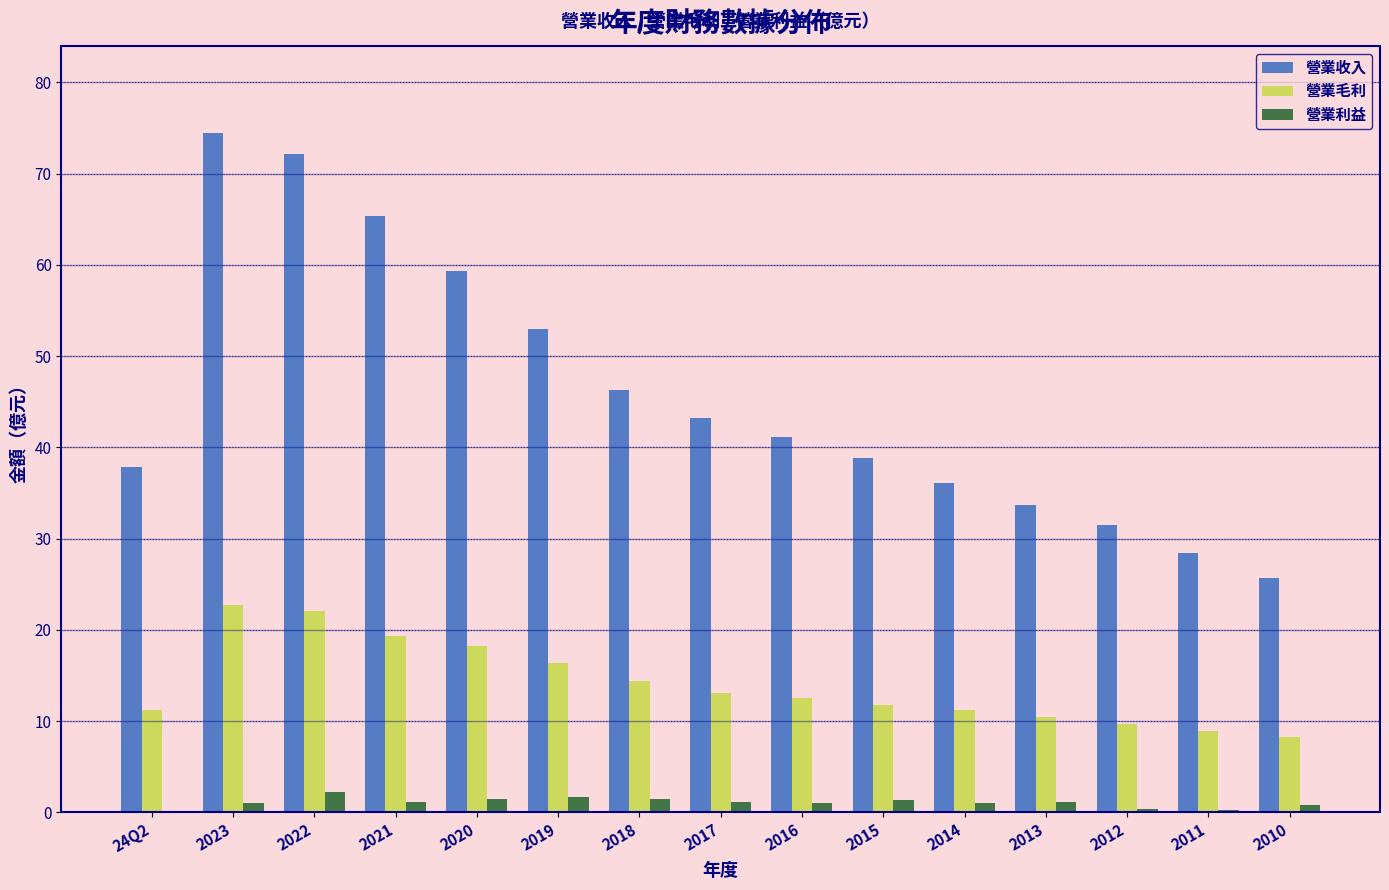

The 營業收入 series shows 111.6 at 2022. True or false?

False